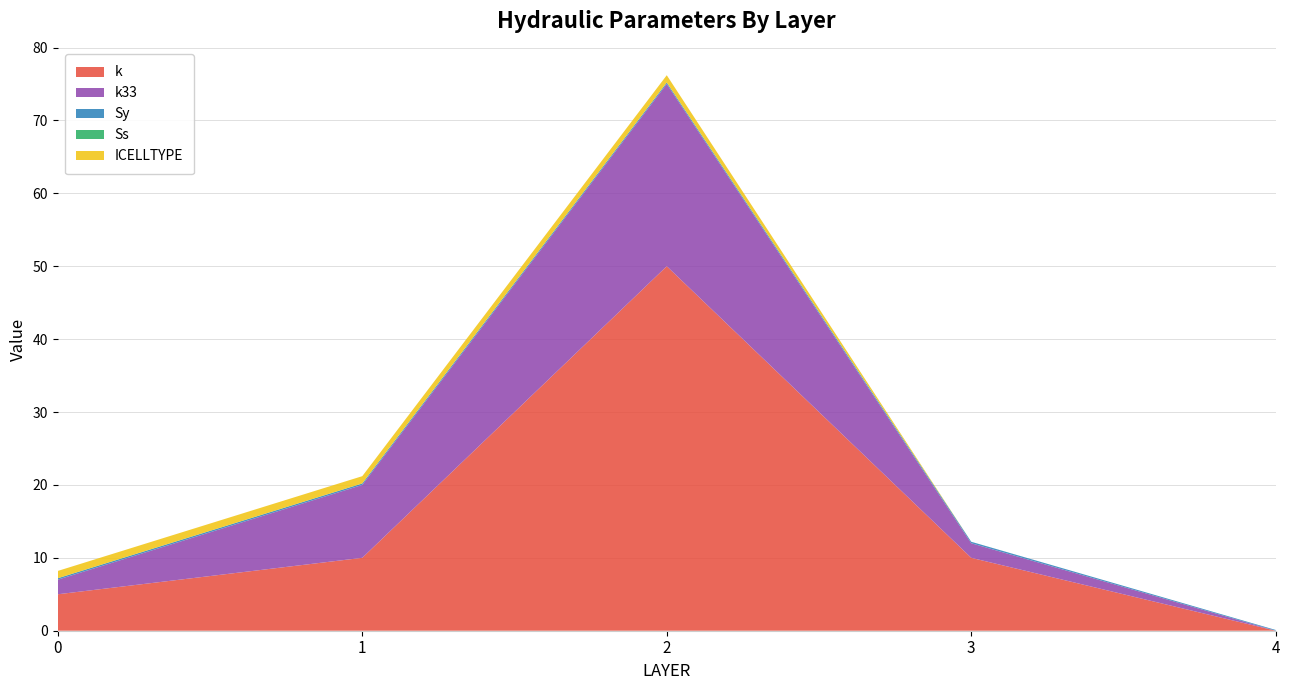

Reading left to right, extract all data points from this chart.

k: 0=5.0	1=10.0	2=50.0	3=10.0	4=0.0
k33: 0=2.0	1=10.0	2=25.0	3=2.0	4=0.0
Sy: 0=0.2	1=0.2	2=0.2	3=0.2	4=0.1
Ss: 0=0.0	1=0.0	2=0.0	3=0.0	4=0.0
ICELLTYPE: 0=1.0	1=1.0	2=1.0	3=0.0	4=0.0